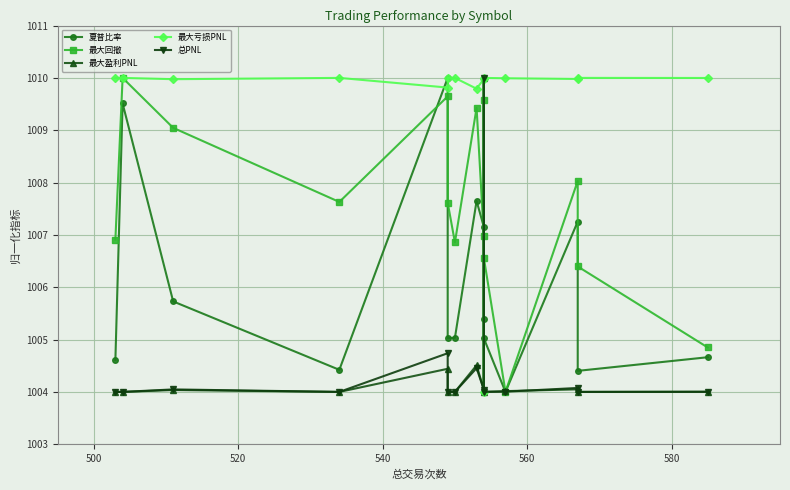

The value of 总PNL at 8 is 1557.2. True or false?

False